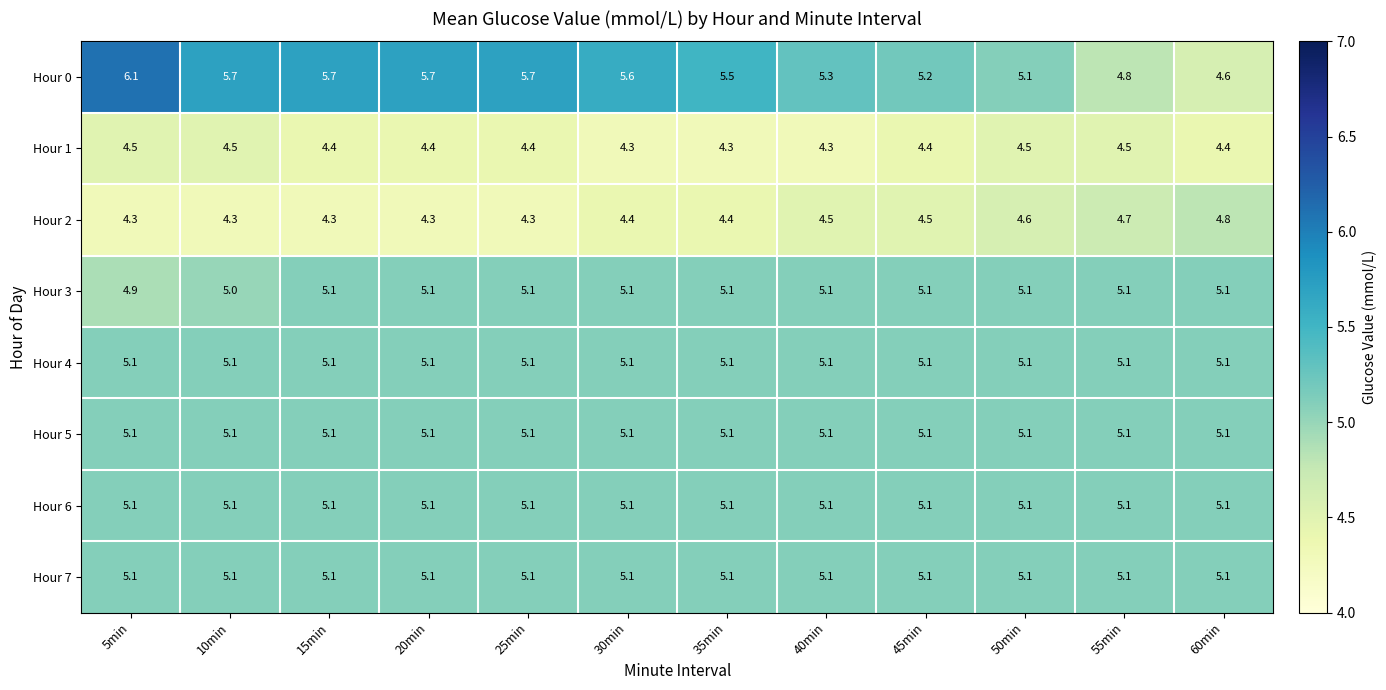

The value of Hour 0 at 30min is 7.4. True or false?

False